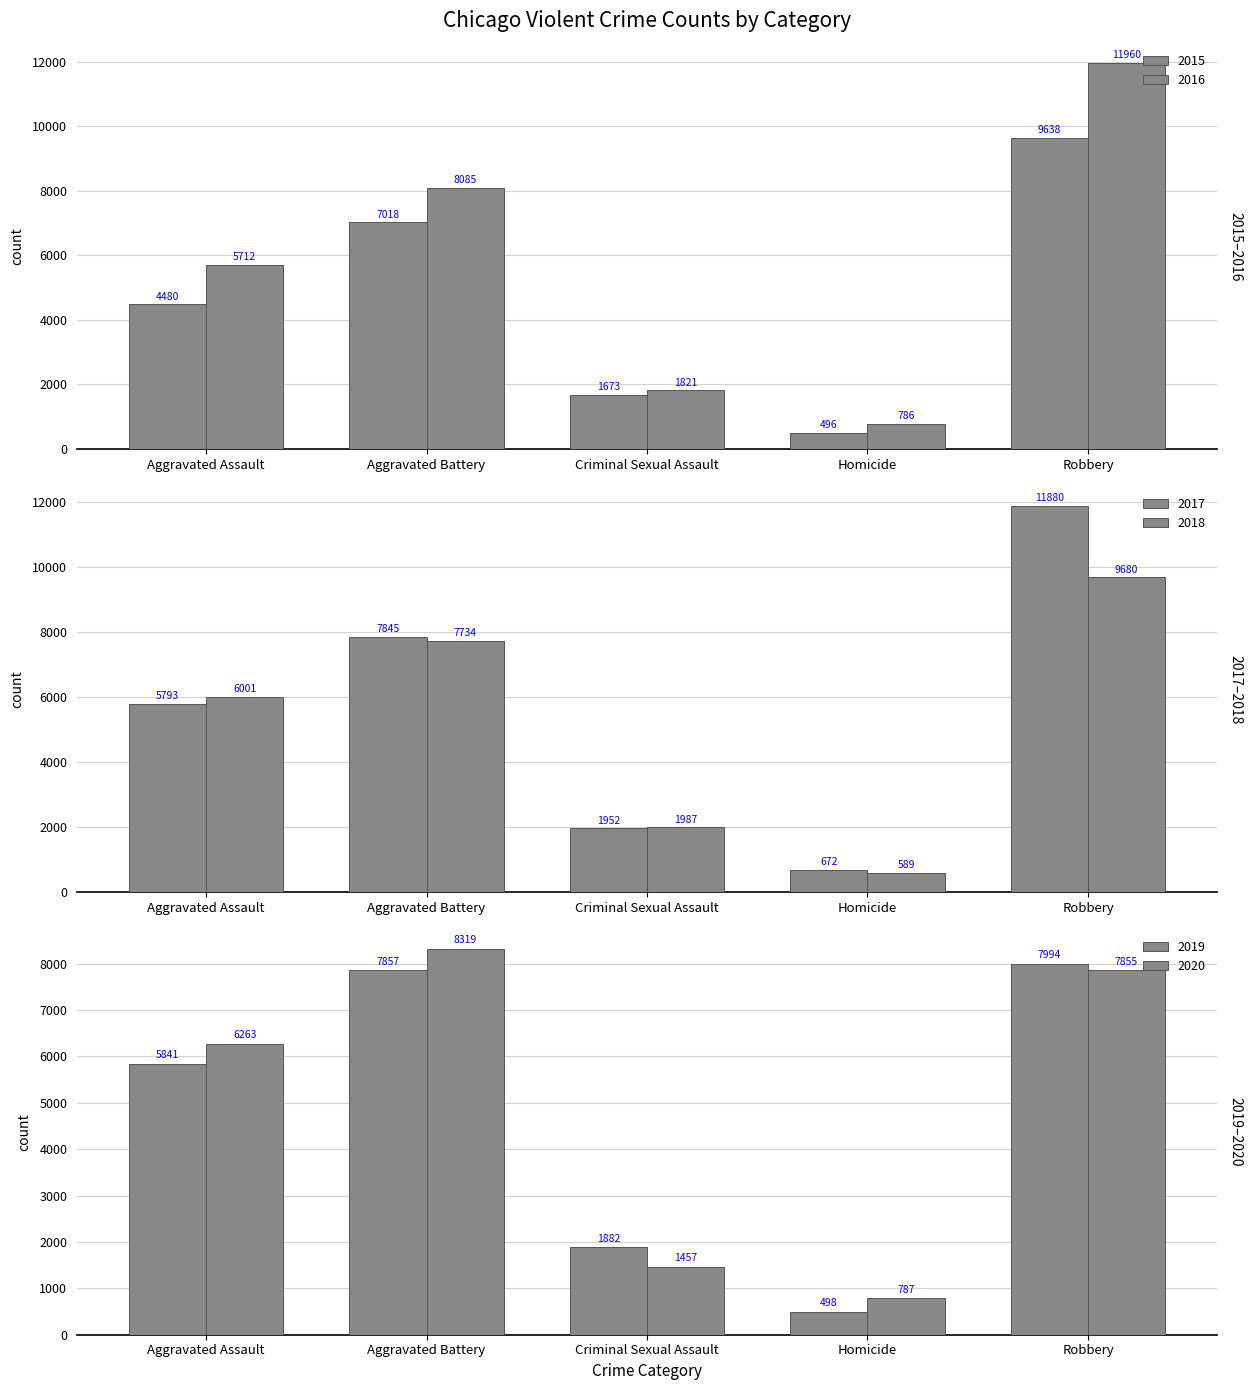

What are all the series names shown in the legend?

2015, 2016, 2017, 2018, 2019, 2020